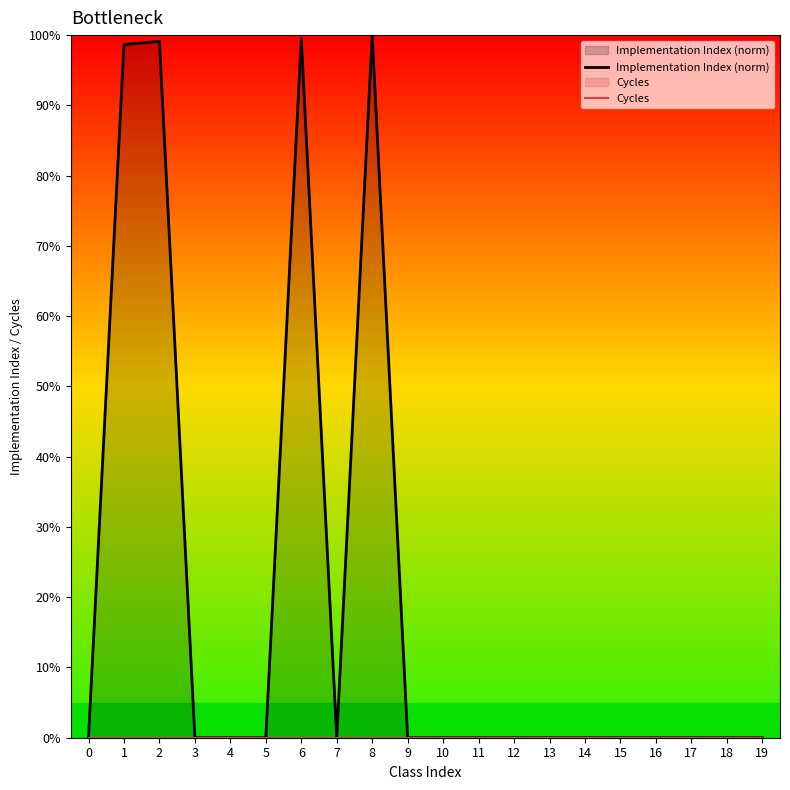

Reading right to left, transcribe all the data shown in this chart.

Implementation Index (norm): 0.0	0.0	0.0	0.0	0.0	0.0	0.0	0.0	0.0	0.0	0.0	100.0	0.0	99.6	0.0	0.0	0.0	99.1	98.7	0.0
Cycles: 0.0	0.0	0.0	0.0	0.0	0.0	0.0	0.0	0.0	0.0	0.0	0.0	0.0	0.0	0.0	0.0	0.0	0.0	0.0	0.0